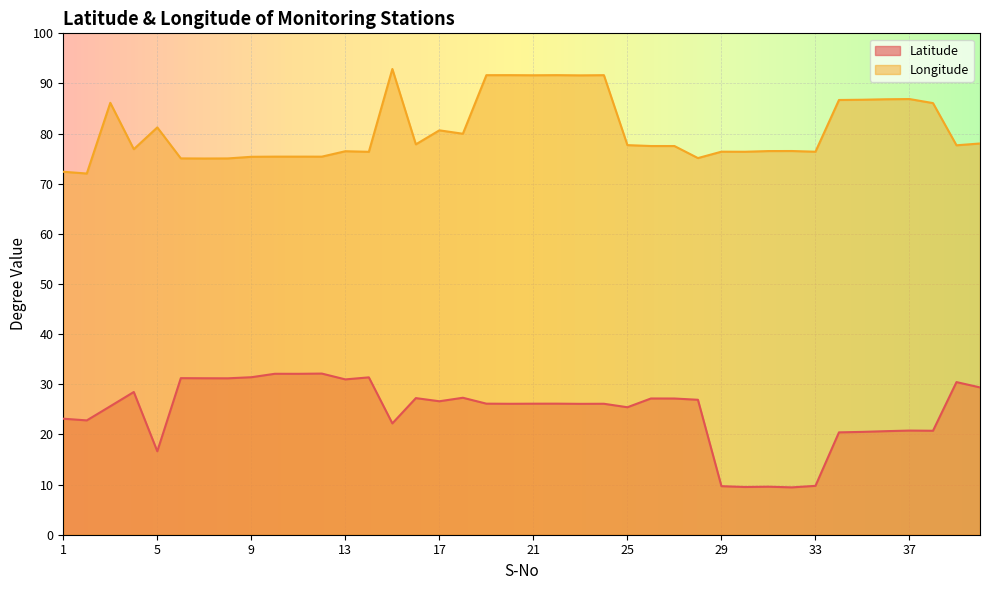

At which category does Latitude reach its first local peak?

4